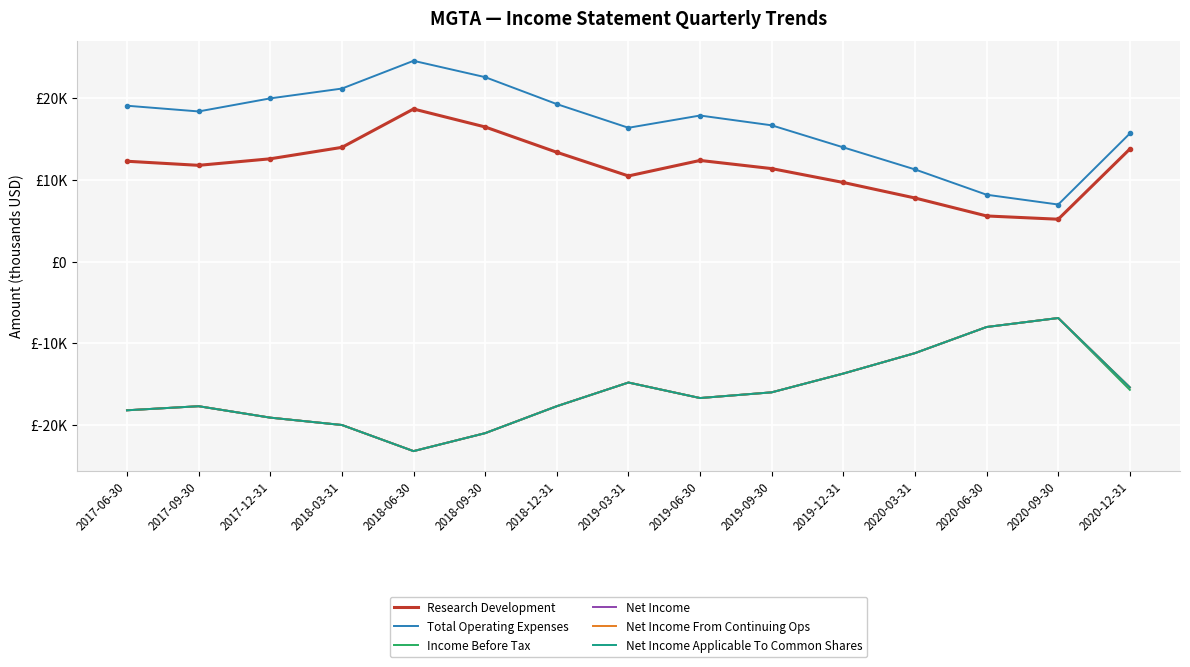

Does the chart display data point markers on the line(s)?

No